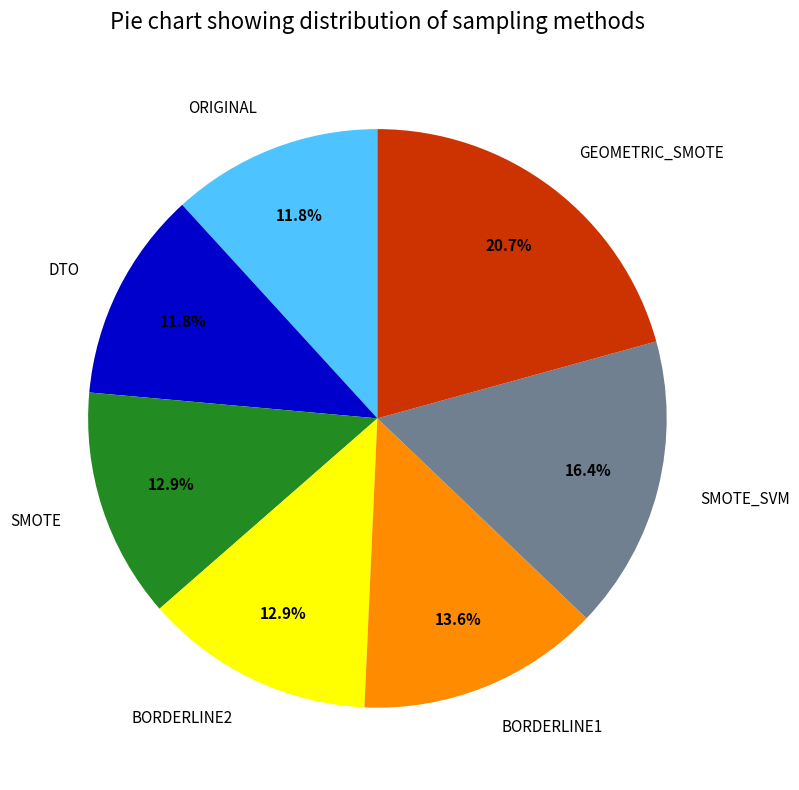

How many segments does this pie chart have?

7